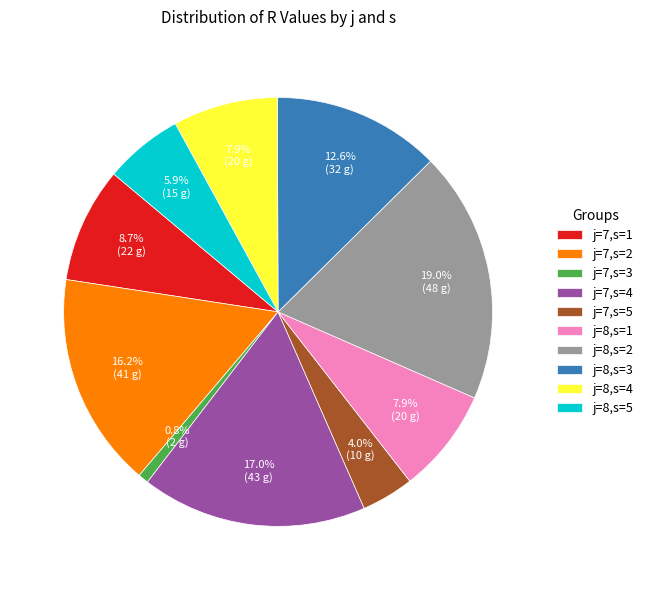

Which slice is the smallest?

j=7,s=3